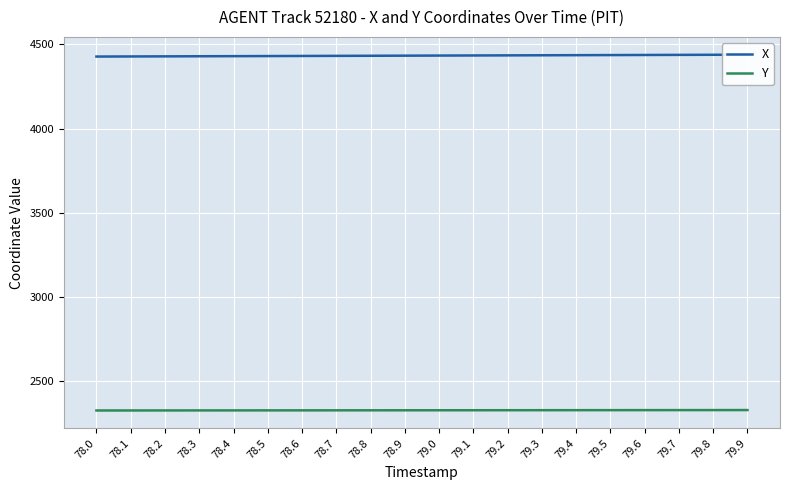

What is the approximate value of Y at 79.2?

2329.5